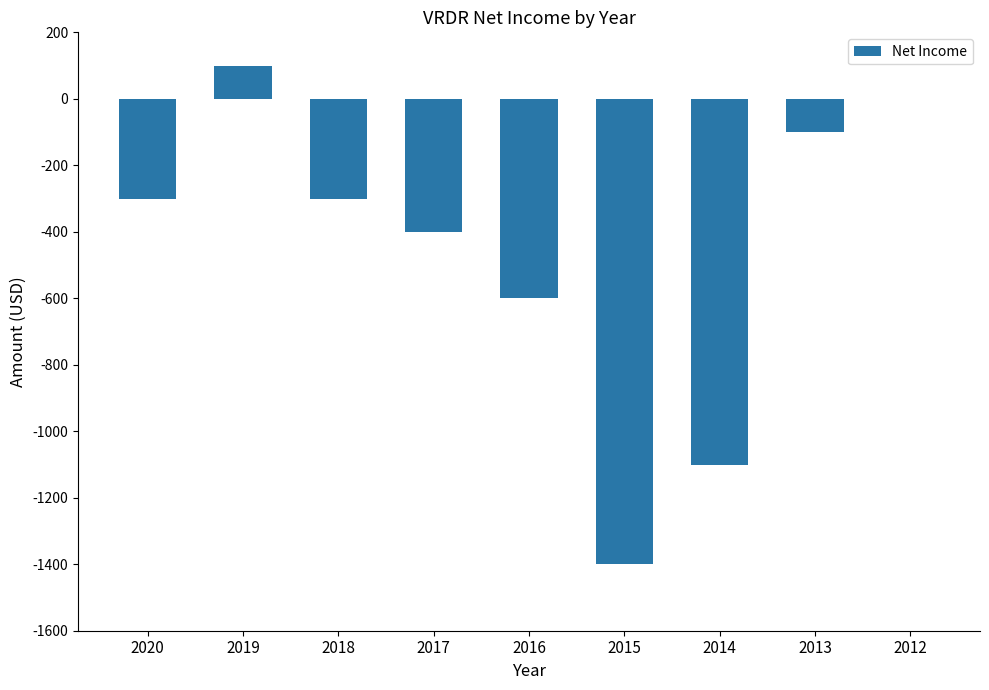

At which label does the data first exceed -300?

2019